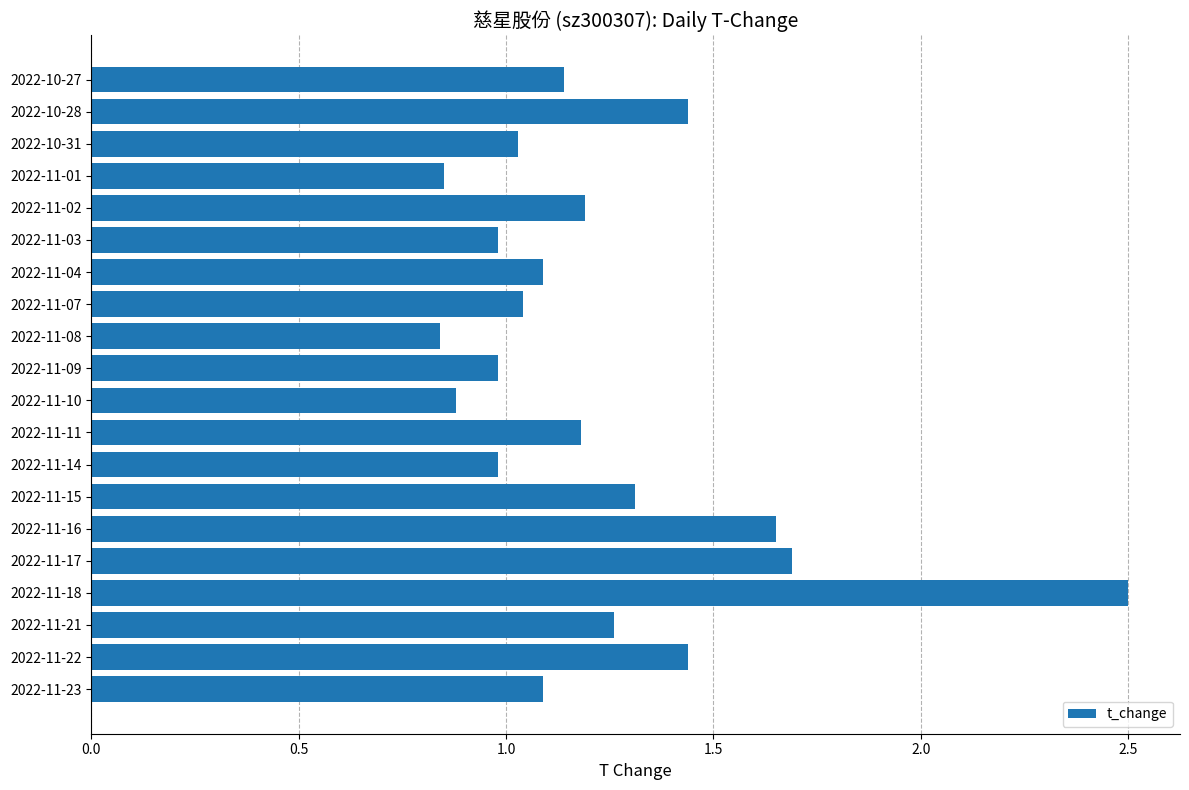

Is it true that the value at 2022-11-17 is 2.8?

False